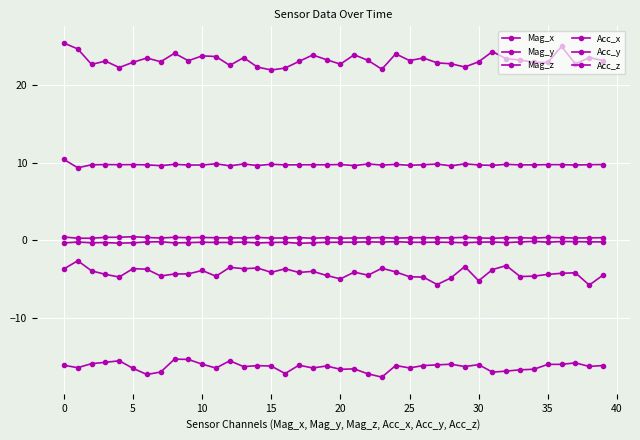

Does the chart have visible grid lines?

Yes